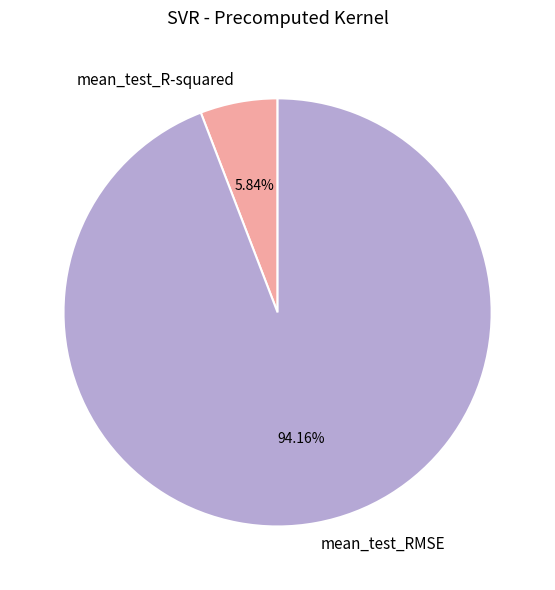

What percentage is the mean_test_R-squared slice, to the nearest percent?

6%